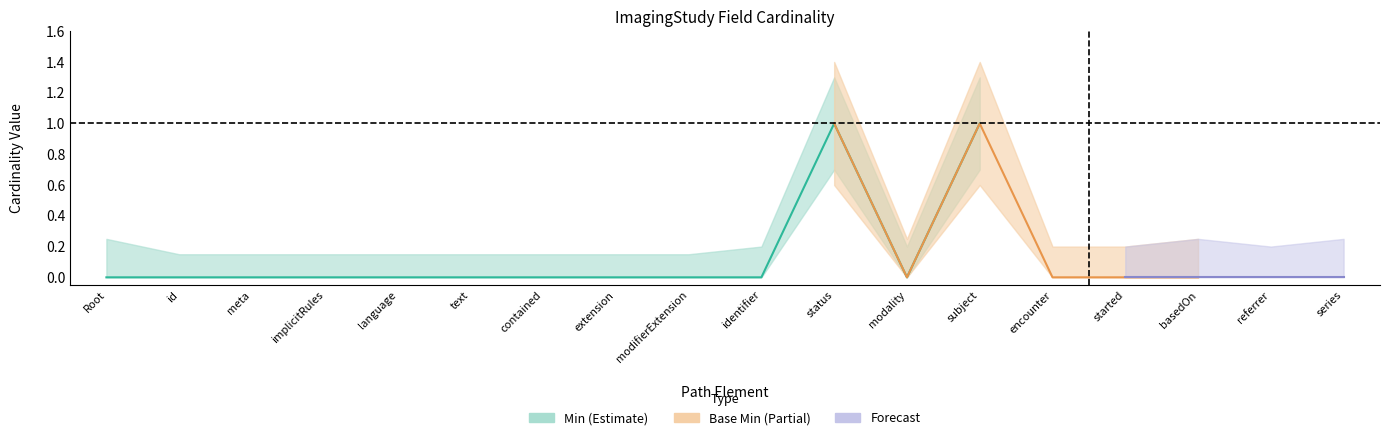

Is the value of Base Min_lower at ImagingStudy.extension greater than the value of Min_lower at ImagingStudy.id?

No